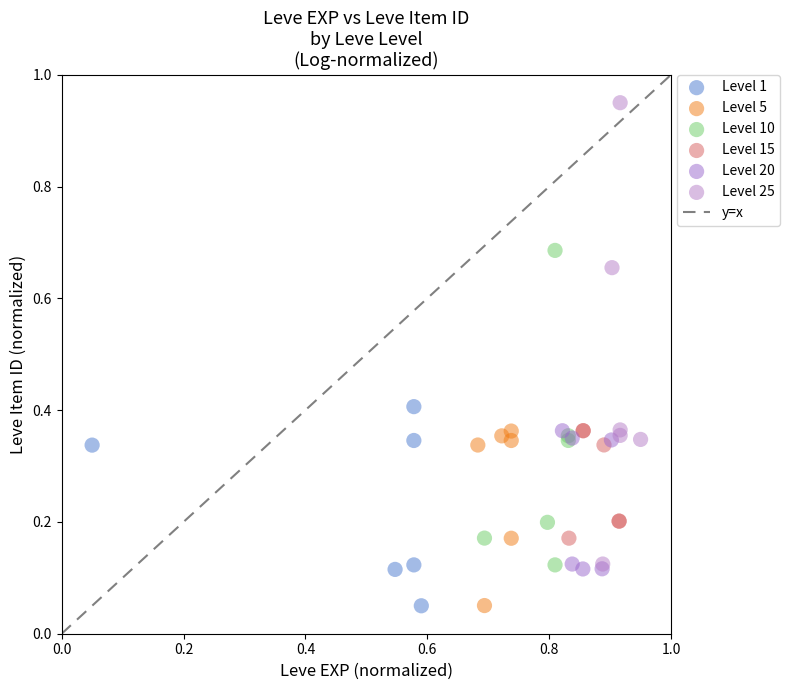

Which series reaches the maximum Y coordinate?

Level 25